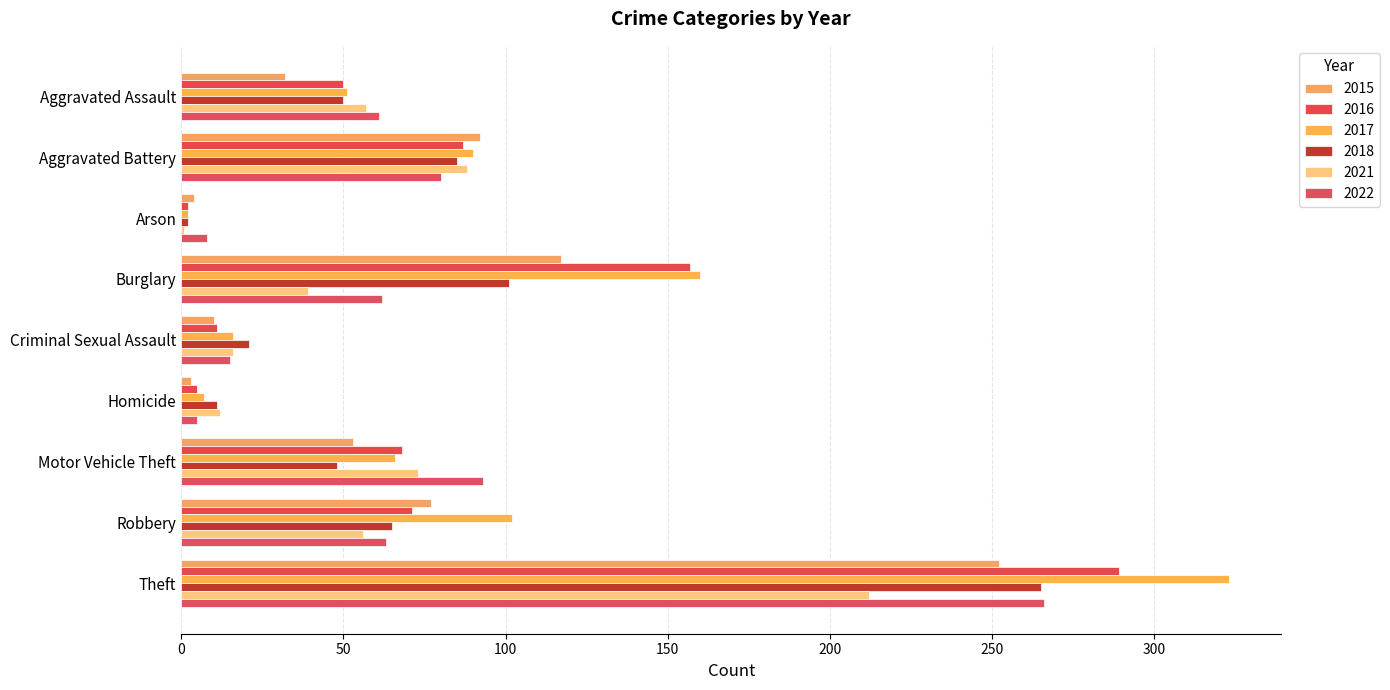

What is the highest value of the 2021 series?

212